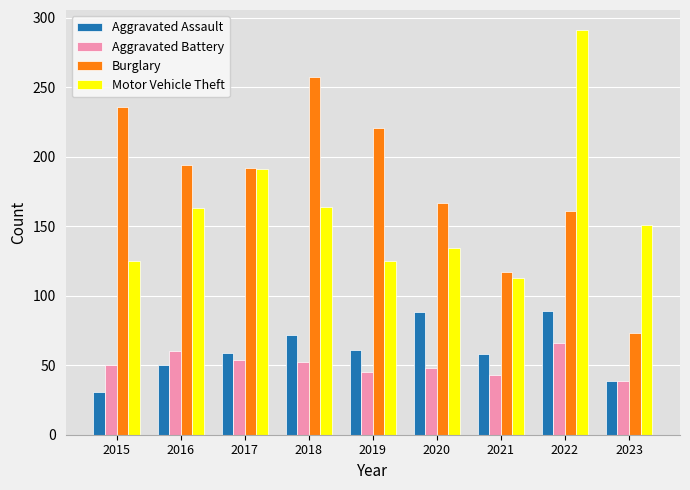

What is the difference between the Motor Vehicle Theft values at 2021 and 2019?

12